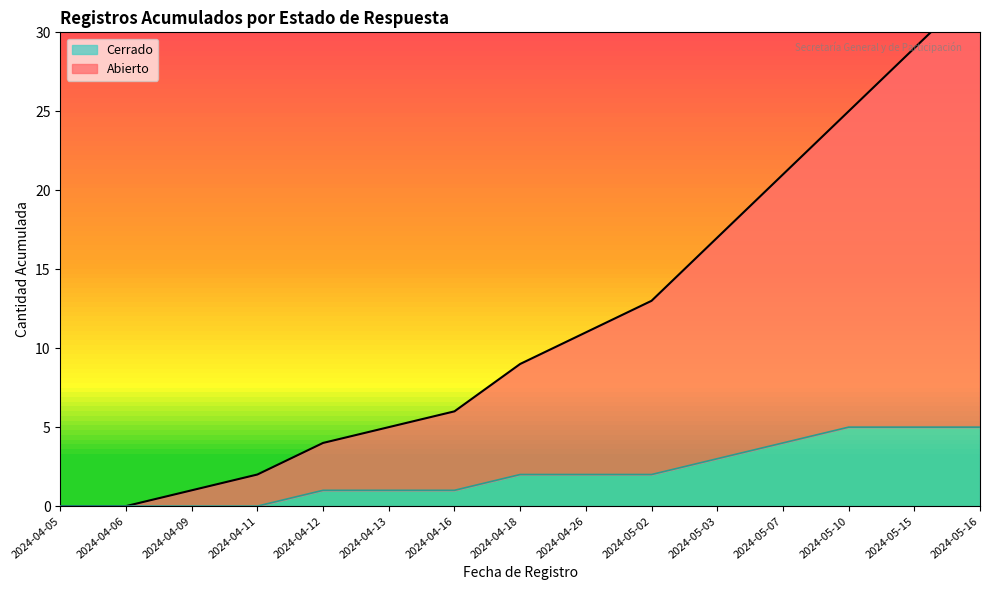

True or false: Cerrado and Abierto intersect in this chart.

False